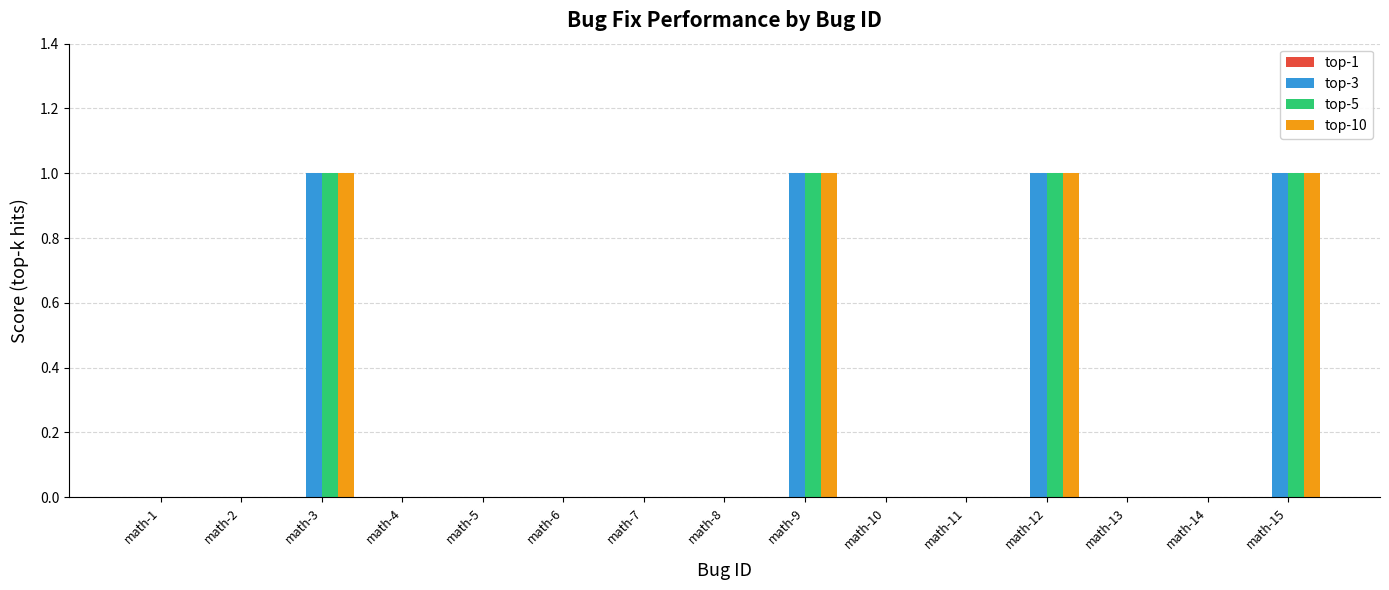

How many categories are shown in the chart?

15